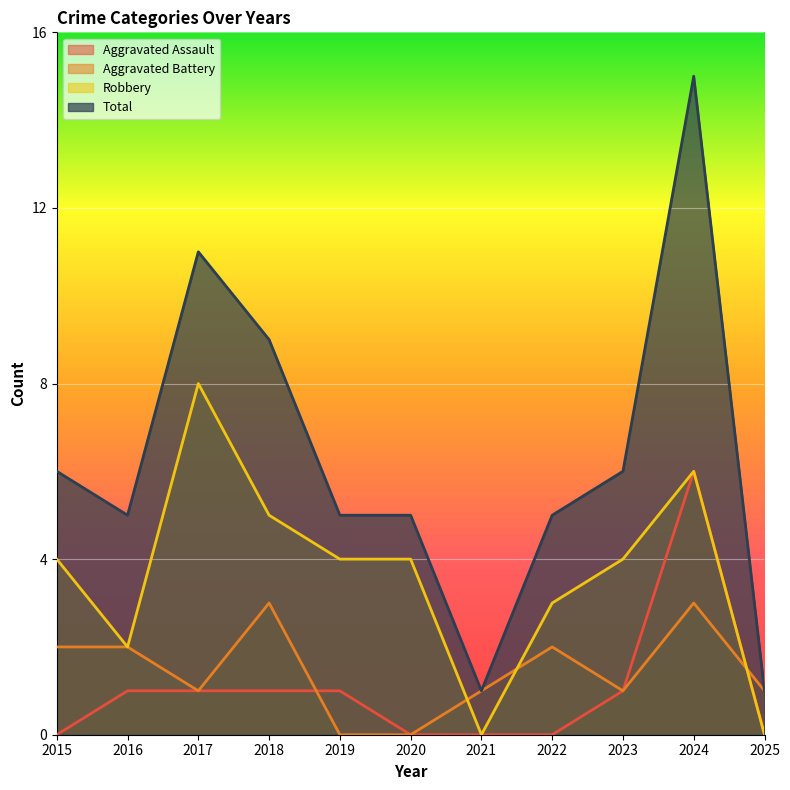

What is the average value of the Robbery series?

4